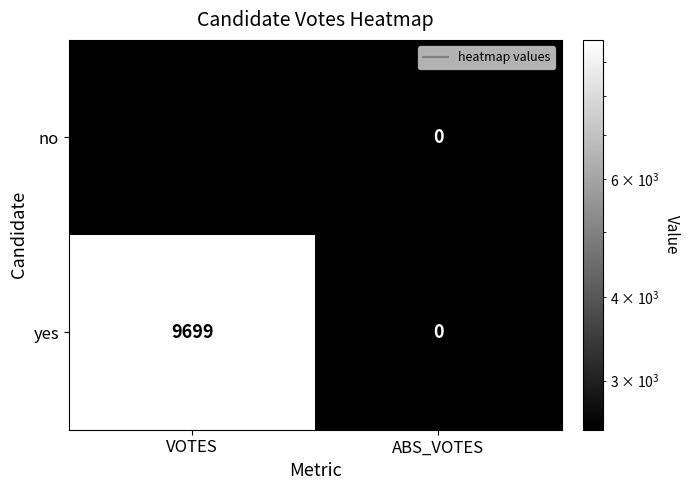

Which category has the lowest value across all series?

ABS_VOTES